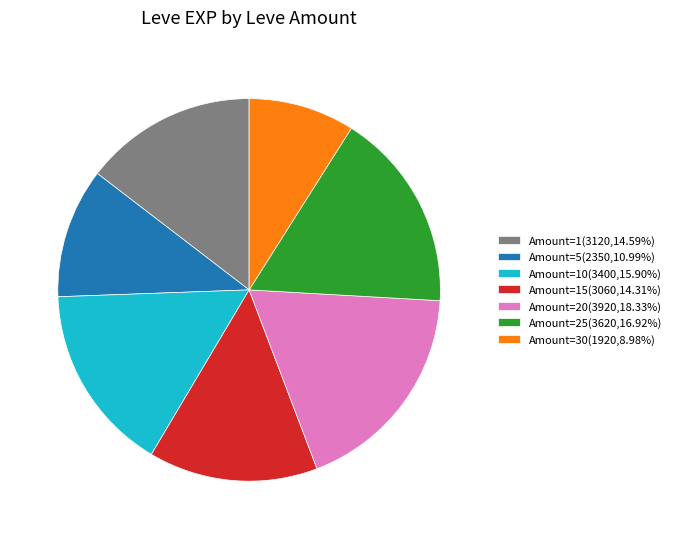

Does any single category account for the majority?

No